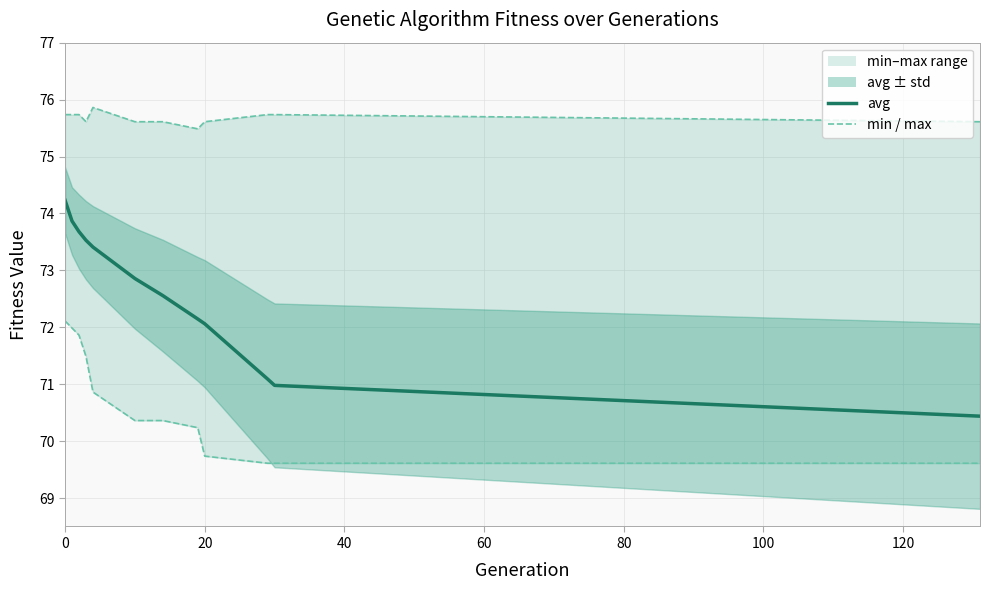

True or false: max and avg cross at least once.

False